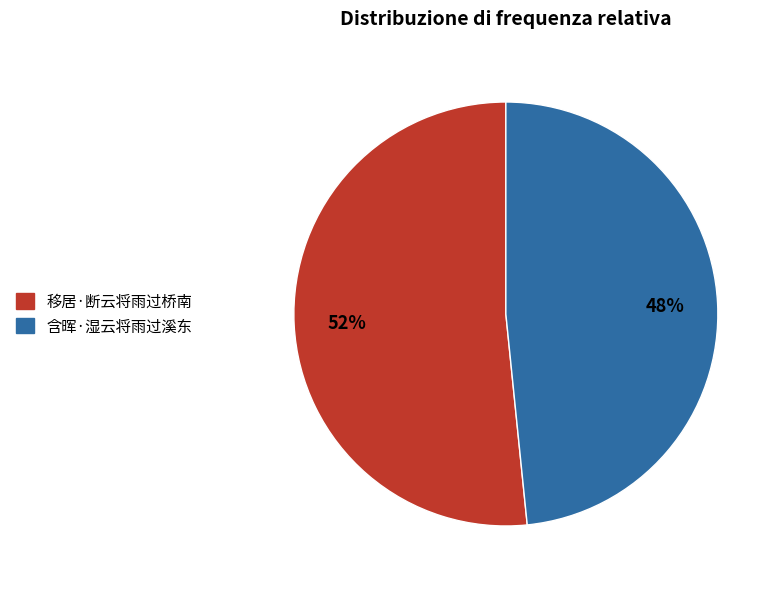

True or false: 含晖·湿云将雨过溪东 accounts for 48% of the total.

True